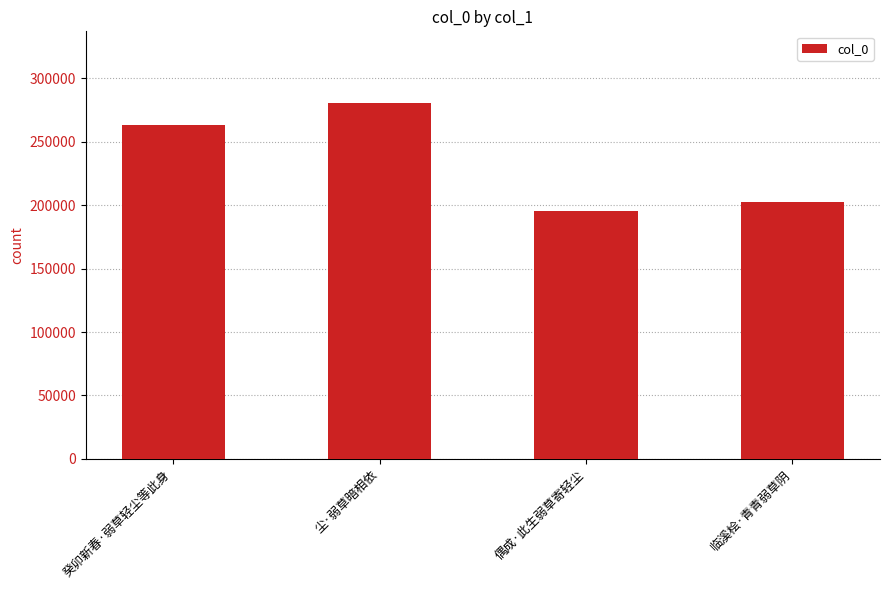

How many categories are shown in the chart?

4